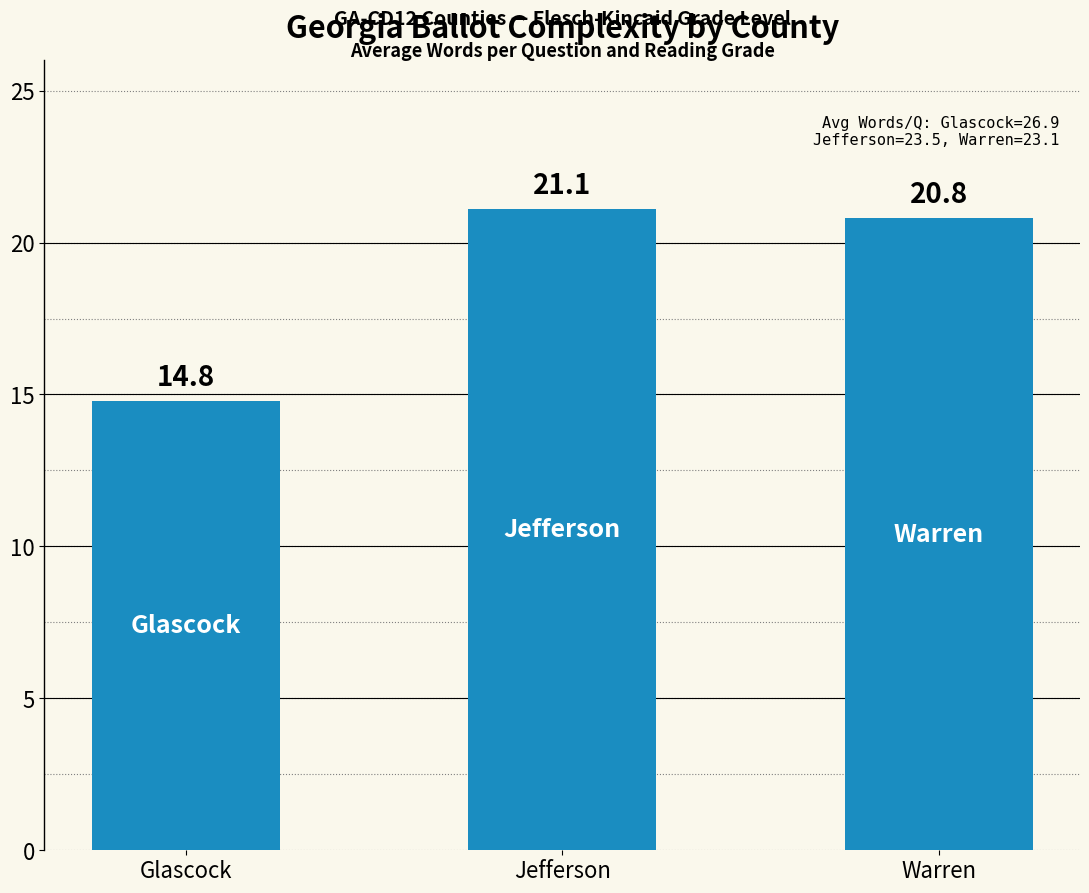

What is the value of the 2nd bar from the left?

21.1